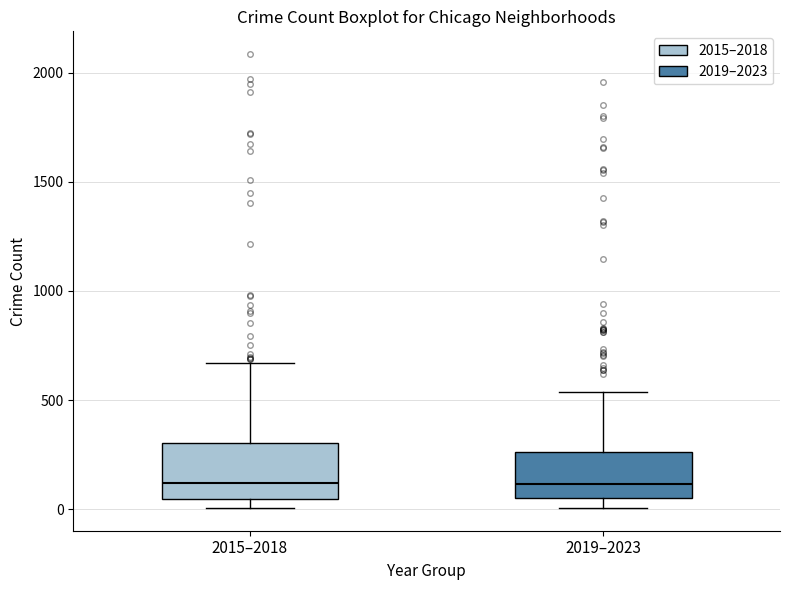

Reading left to right, read every box against the y-axis: the position of its median line, the range the box covers, and the ends of its whiskers. The values are not printed on the chart, so give them approximately, as read against the axis.

2015–2018: median 100, box 50 to 300, whiskers 0 to 650
2019–2023: median 100, box 50 to 250, whiskers 0 to 550